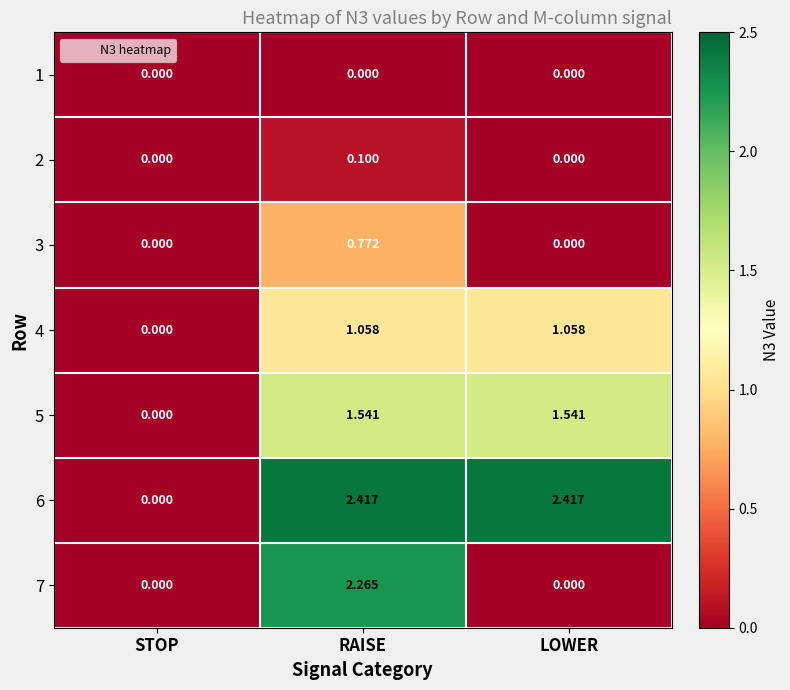

At which label does 5 reach its minimum?

STOP